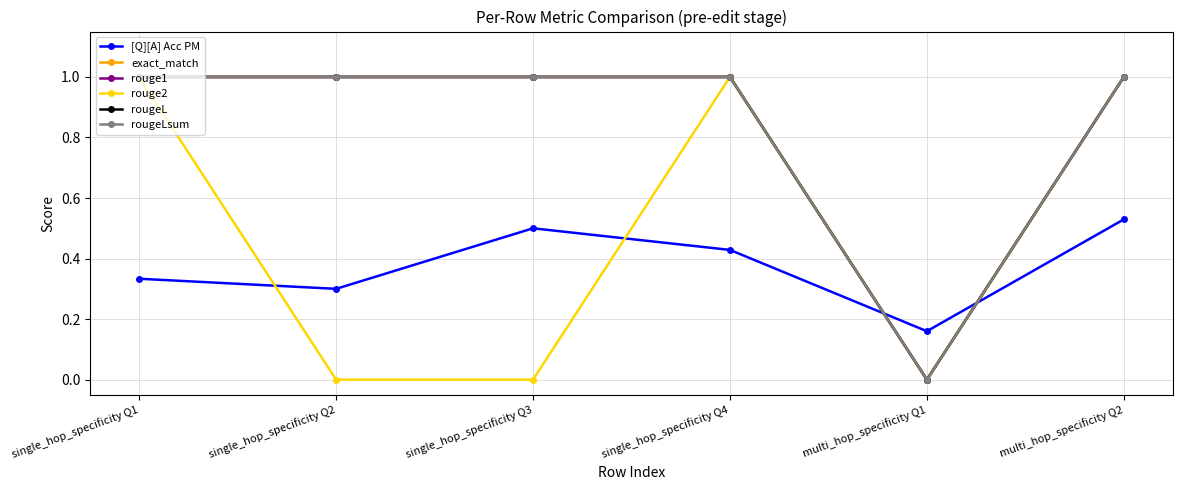

What is the maximum value shown in the chart?

1.0